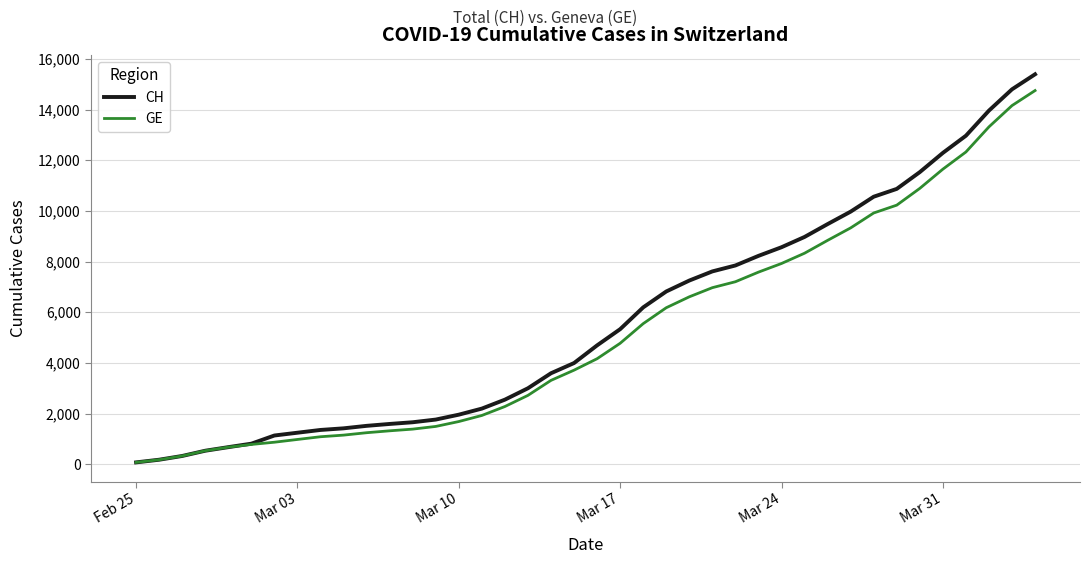

What is the greatest value displayed?

15390